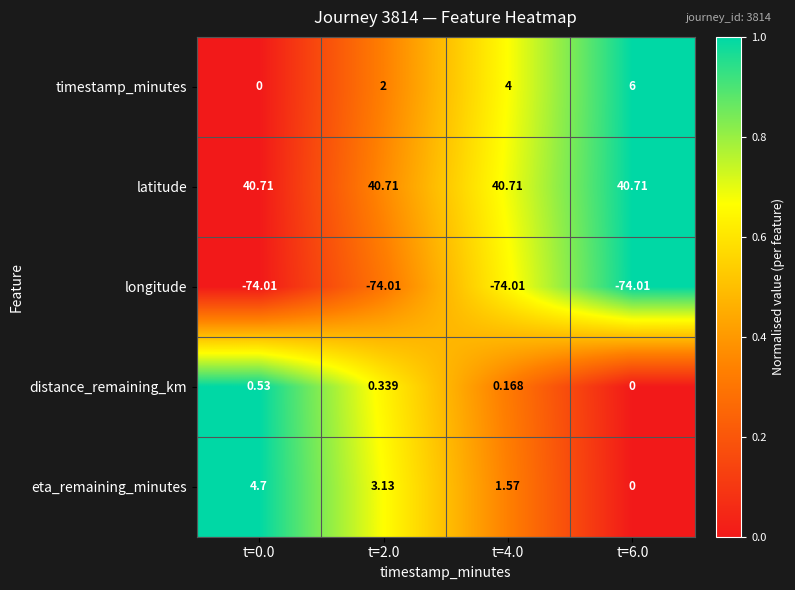

What is the total value across all series at t=6.0?

-27.3